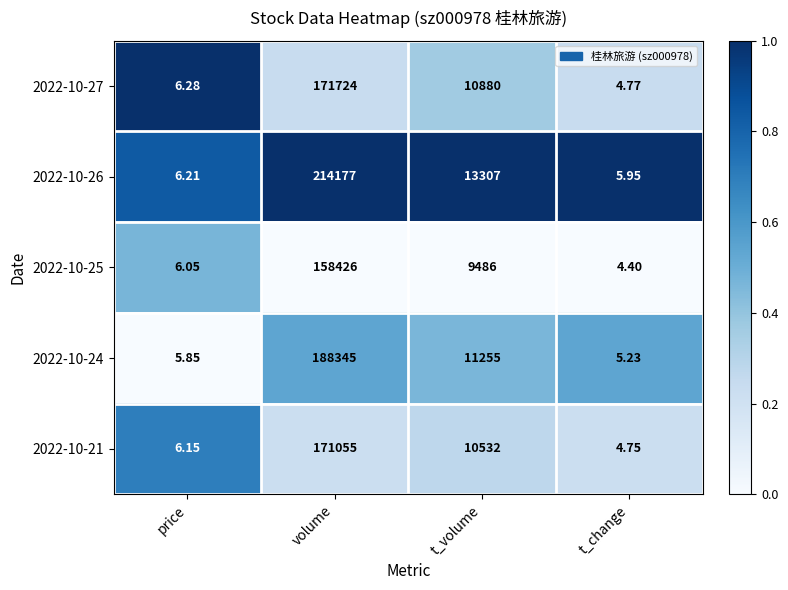

Count the number of categories in the chart.

4